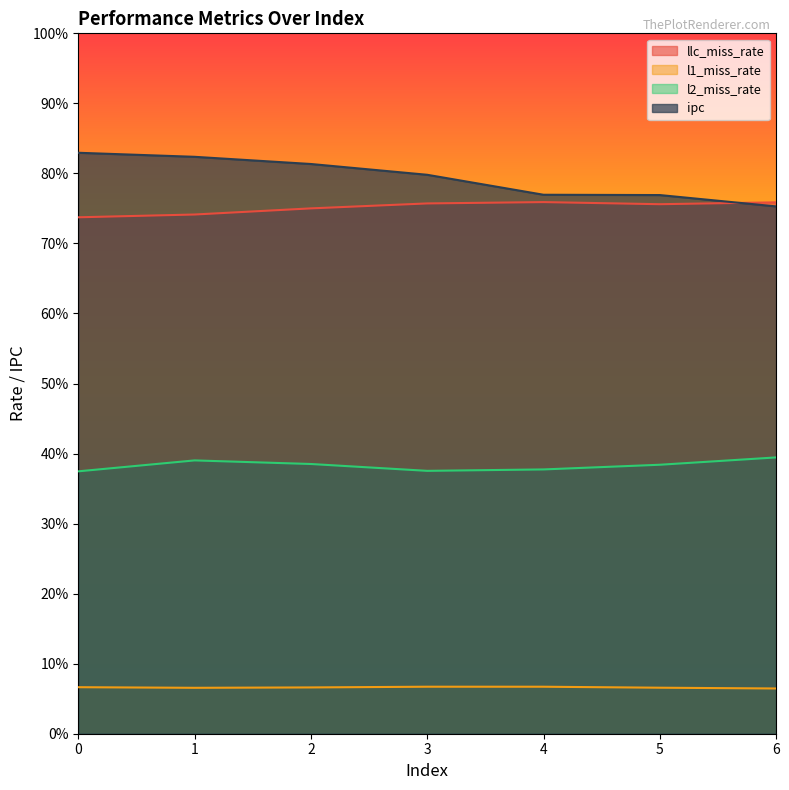

Count the number of data series in this chart.

4